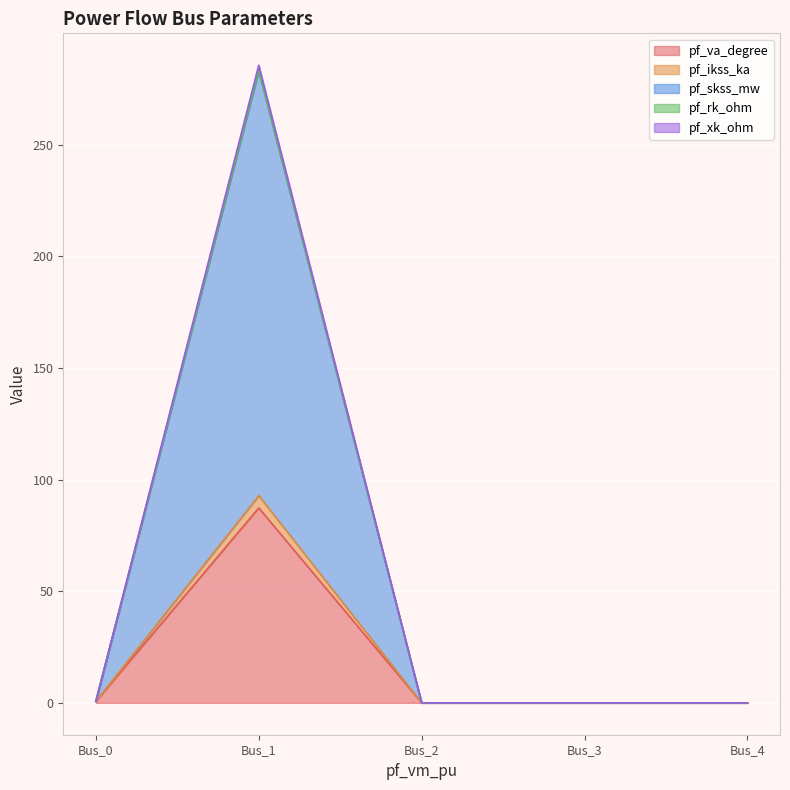

How many lines are shown in the chart?

5